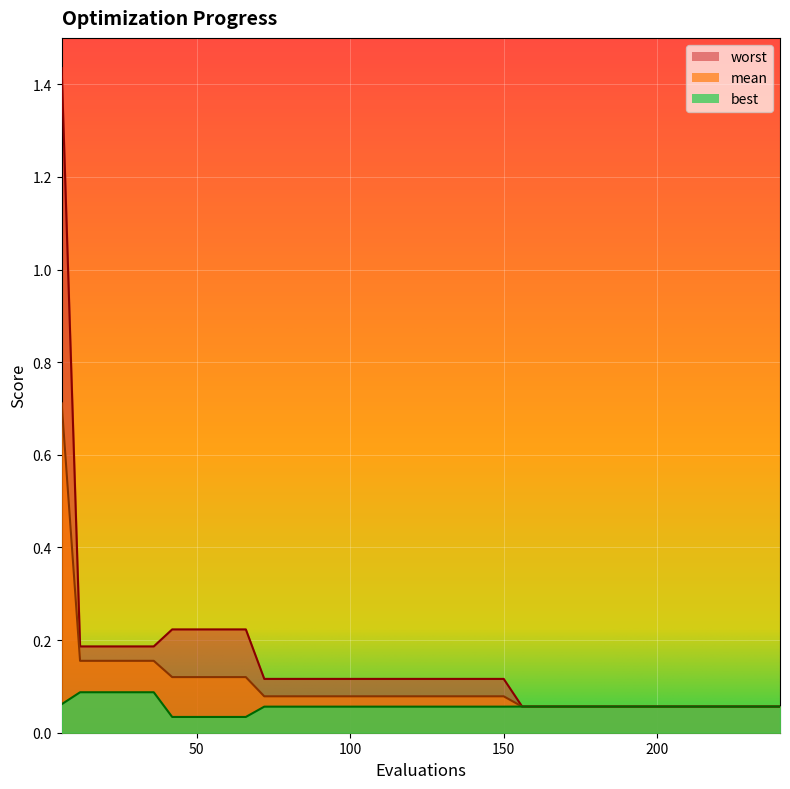

Does the chart display data point markers on the line(s)?

No